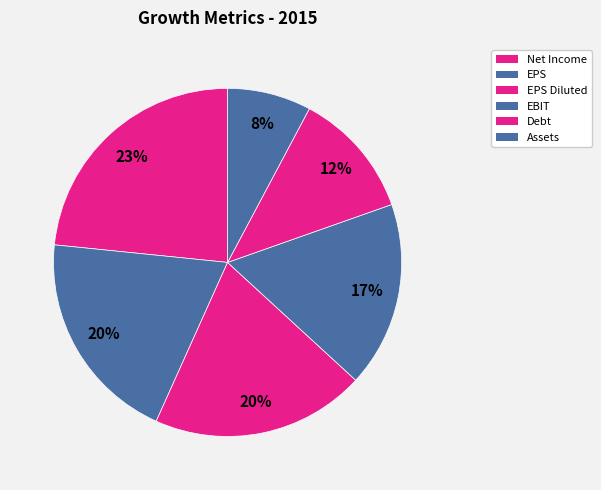

Count the number of slices in the pie.

6